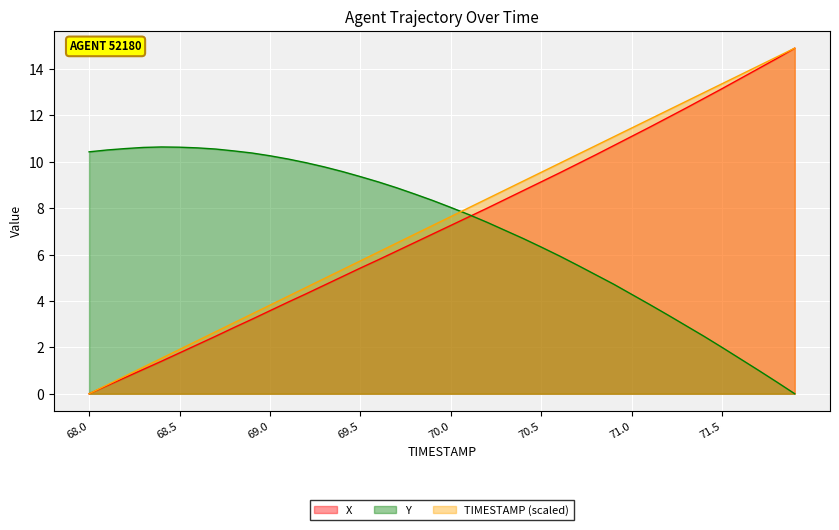

At 71.5, list the series in order from largest to smallest.

TIMESTAMP (scaled), X, Y